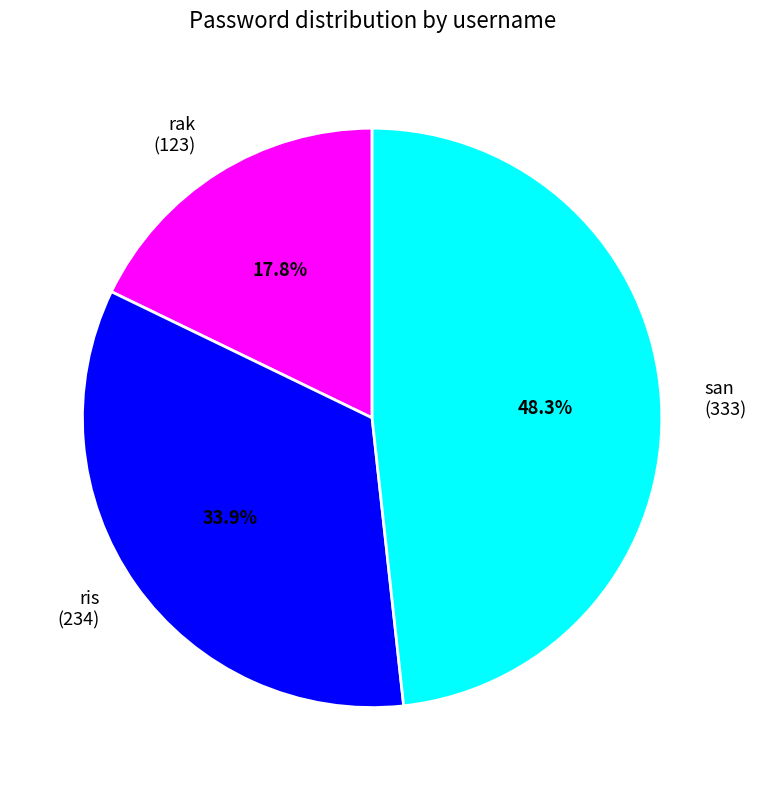

To the nearest percent, what is the combined percentage of rak and ris?

52%